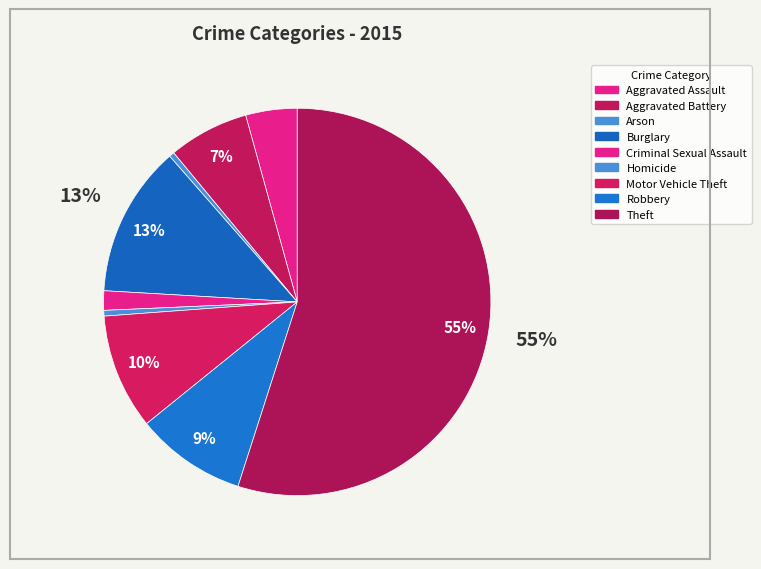

How many slices are in this pie chart?

9